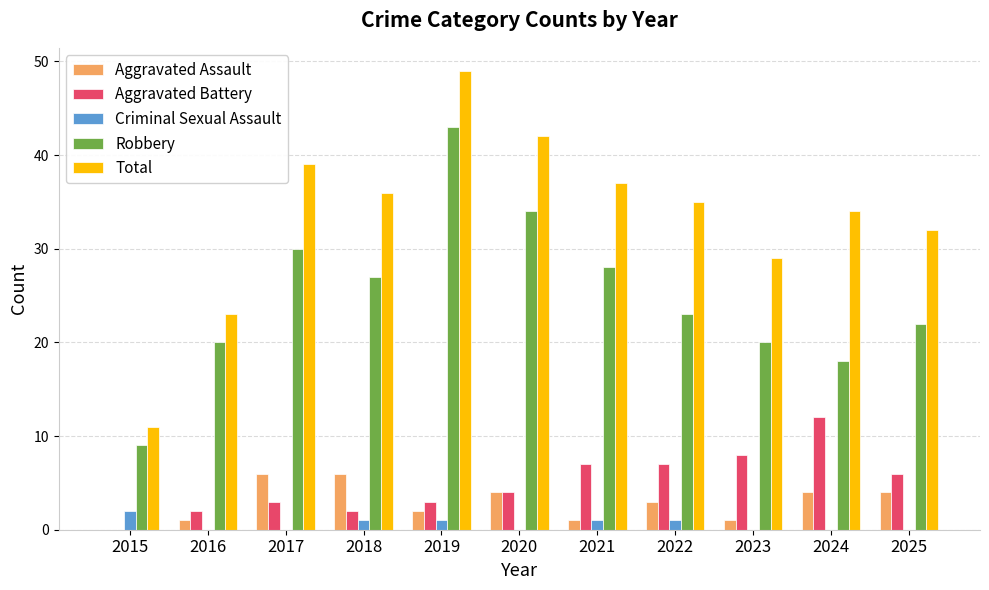

True or false: Robbery has a value of 20 at 2023.

True